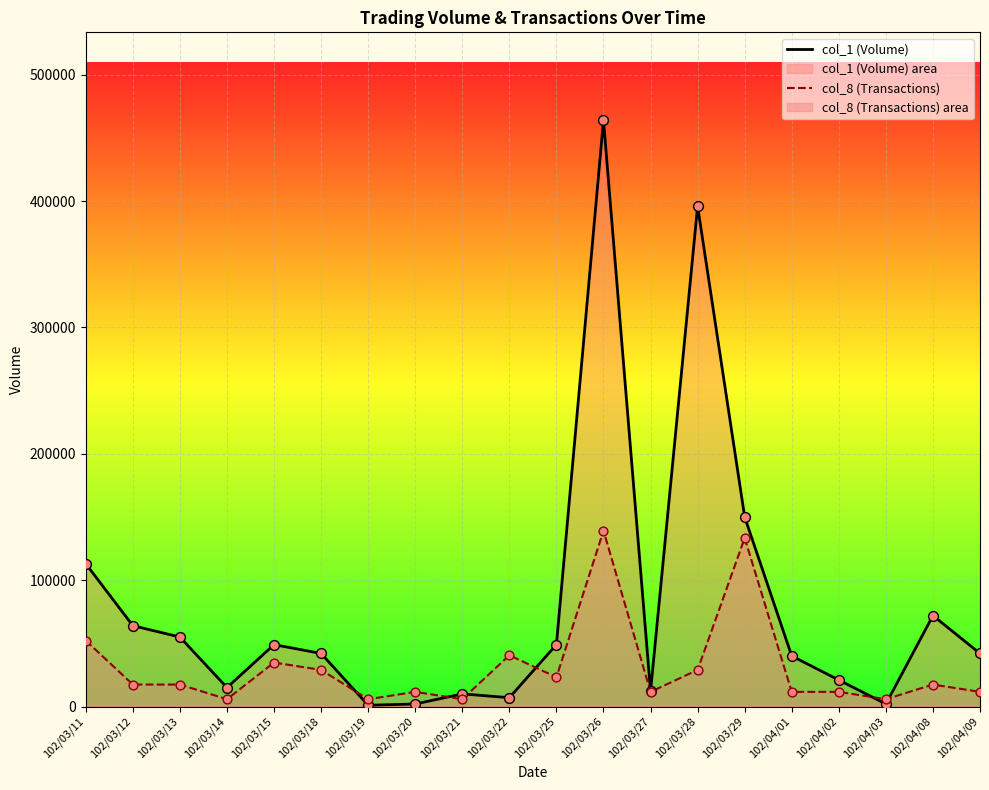

What are all the series names shown in the legend?

col_1 (Volume), col_8 (Transactions)